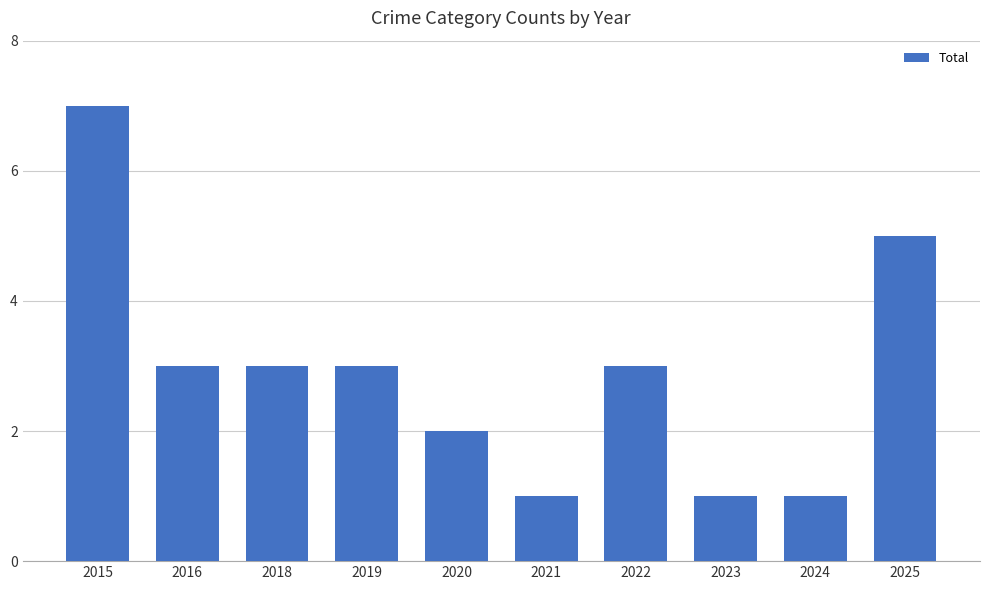

Is it true that the value at 2025 is 7?

False